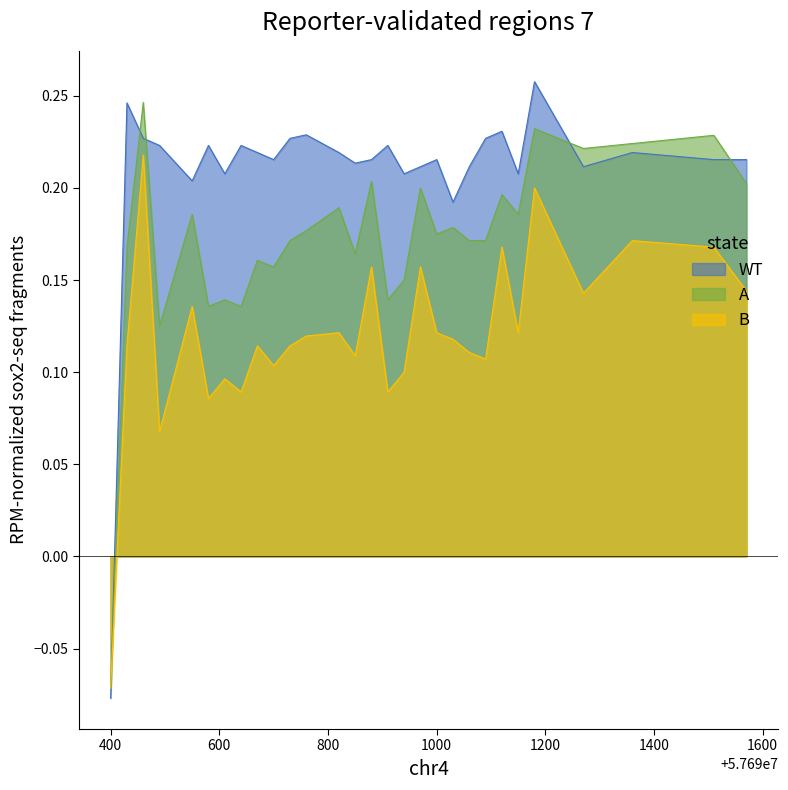

Which category has the lowest value in the A series?

400